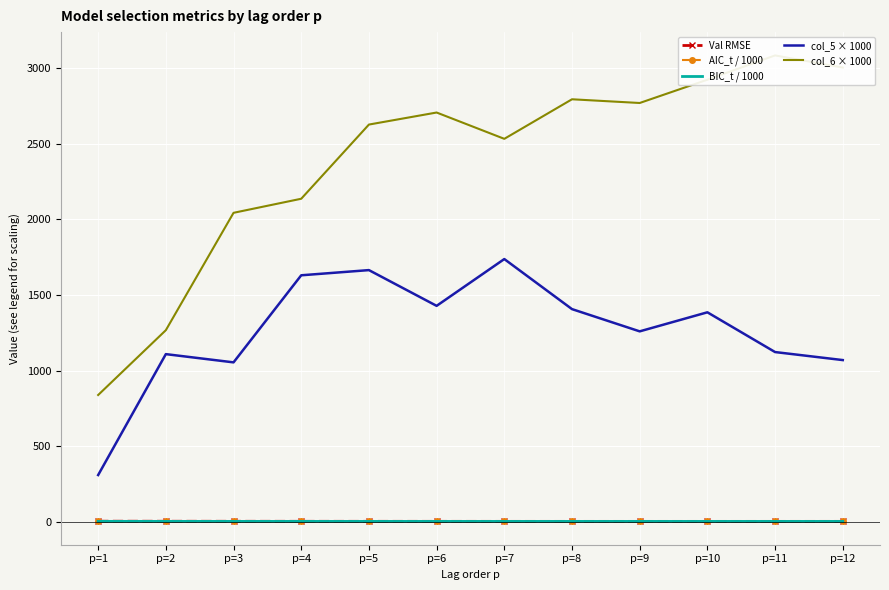

What is the smallest value displayed?

2.2